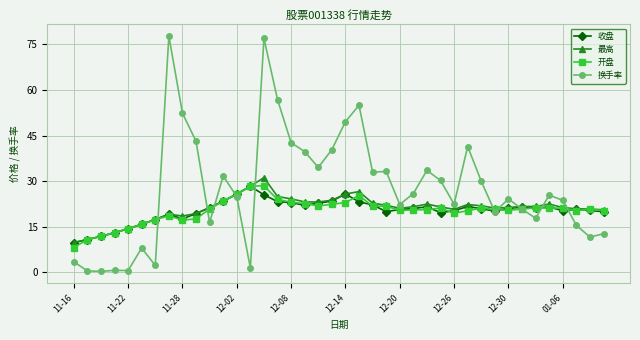

Which series has the largest total across all categories?

换手率